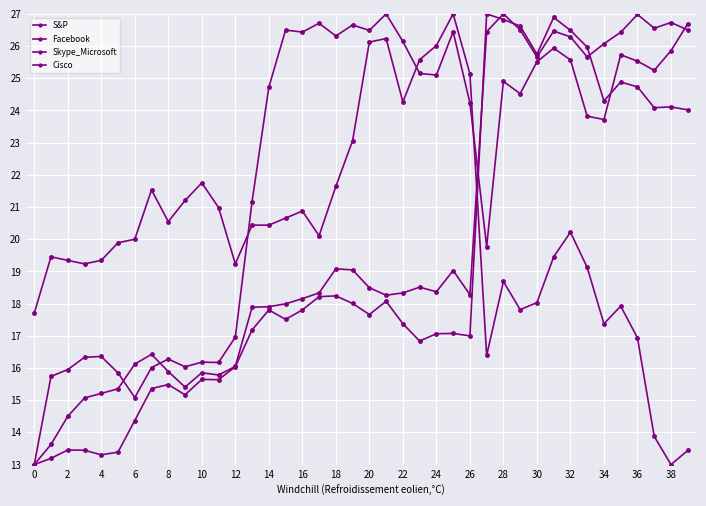

How many lines are shown in the chart?

4